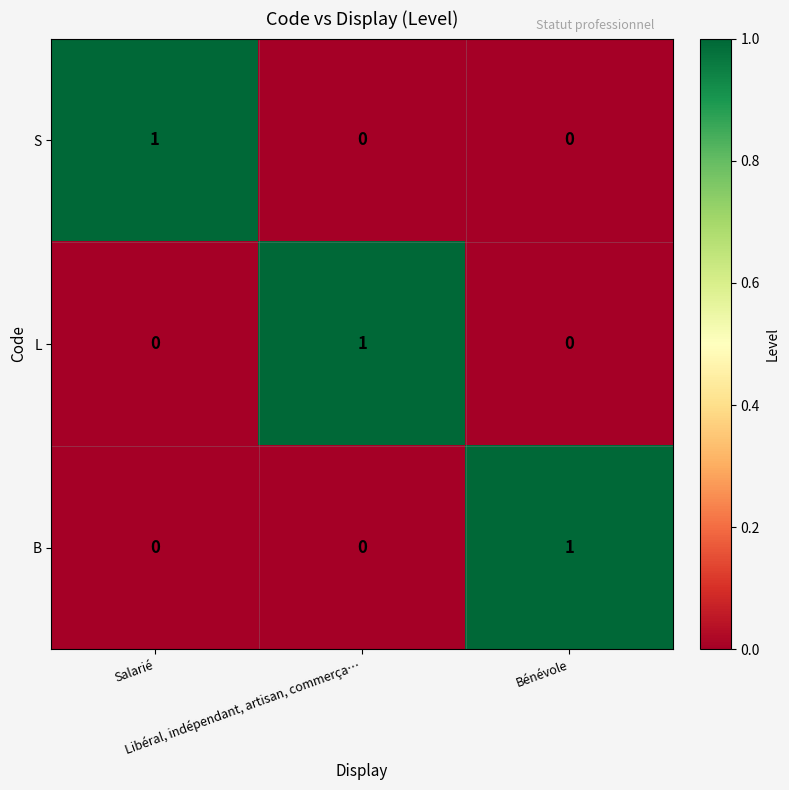

At how many categories does at least one series exceed 0?

3